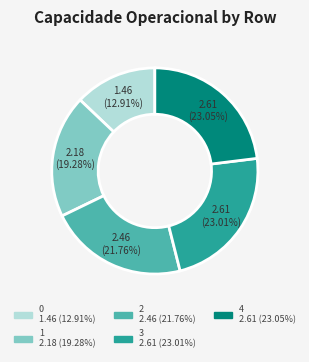

Which has a higher value, 4 or 1?

4